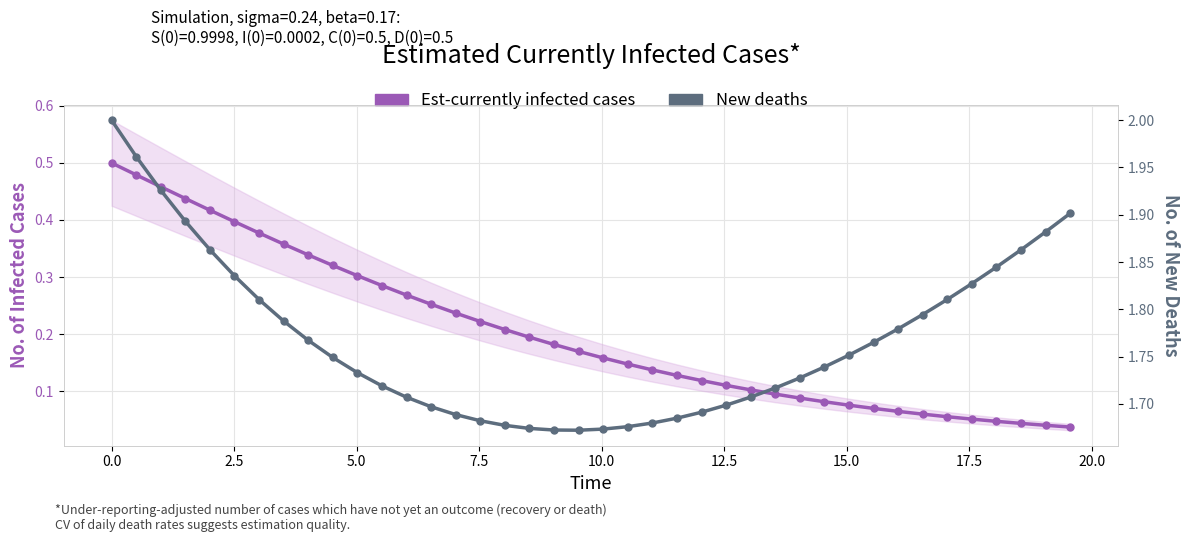

At how many categories does at least one series exceed 0?

40